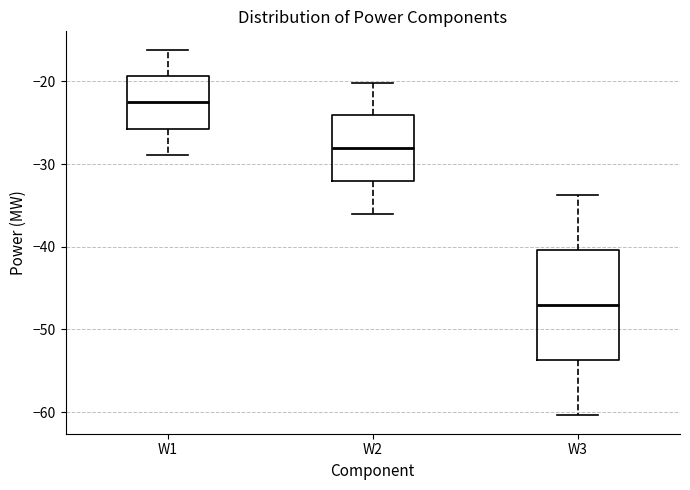

Reading left to right, read every box against the y-axis: the position of its median line, the range the box covers, and the ends of its whiskers. The values are not printed on the chart, so give them approximately, as read against the axis.

W1: median -23, box -26 to -19, whiskers -29 to -16
W2: median -28, box -32 to -24, whiskers -36 to -20
W3: median -47, box -54 to -40, whiskers -60 to -34